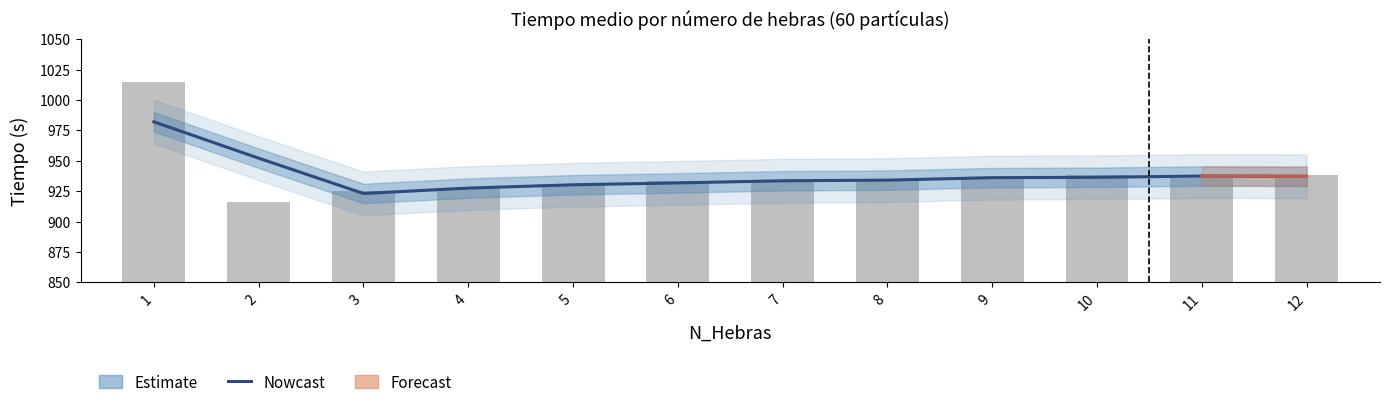

Which label corresponds to the smallest value in the chart?

3